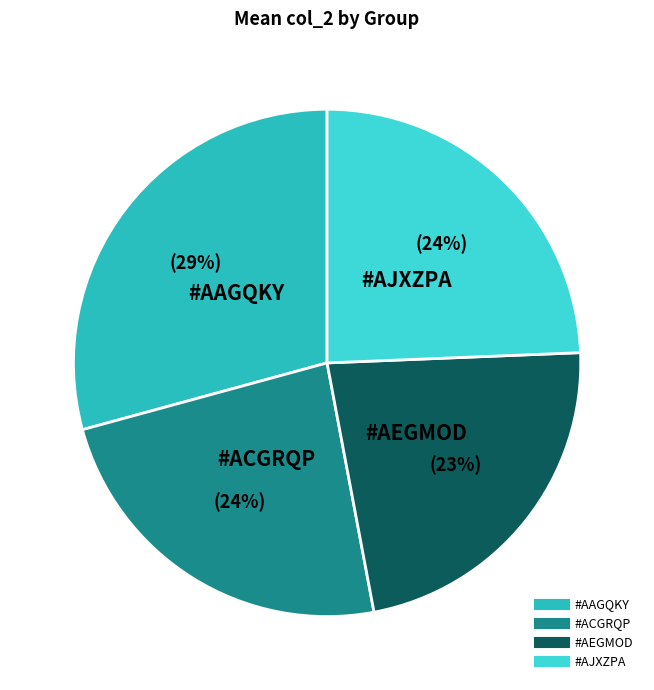

To the nearest percent, what portion does #AAGQKY represent?

29%